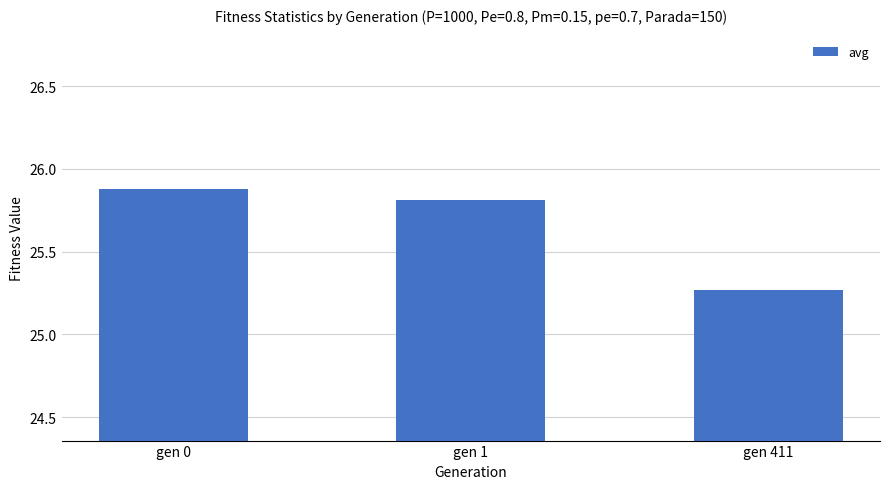

What is the change in value from gen 0 to gen 1?

-0.1